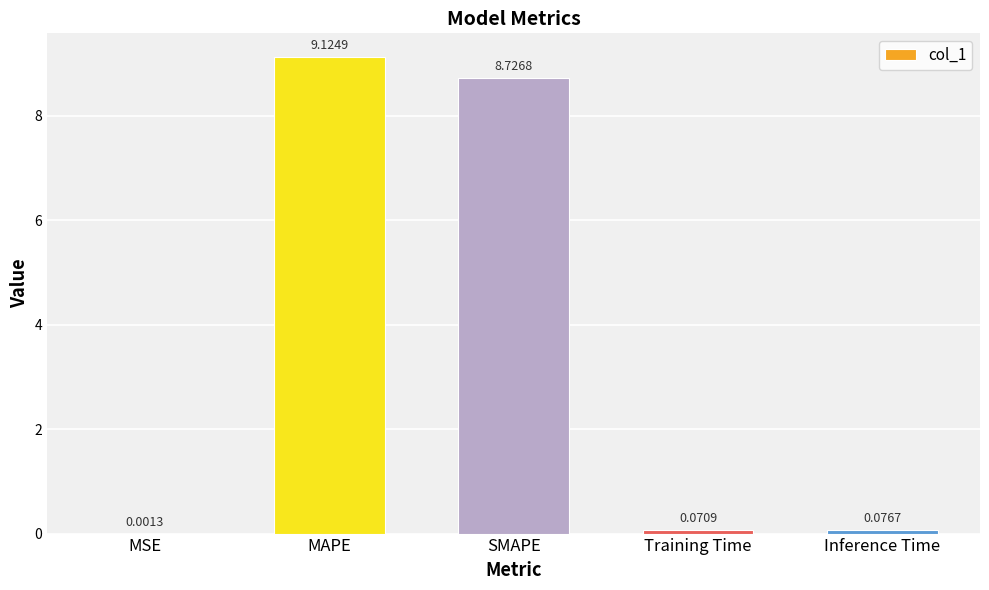

Which has a higher value, Inference Time or Training Time?

Inference Time